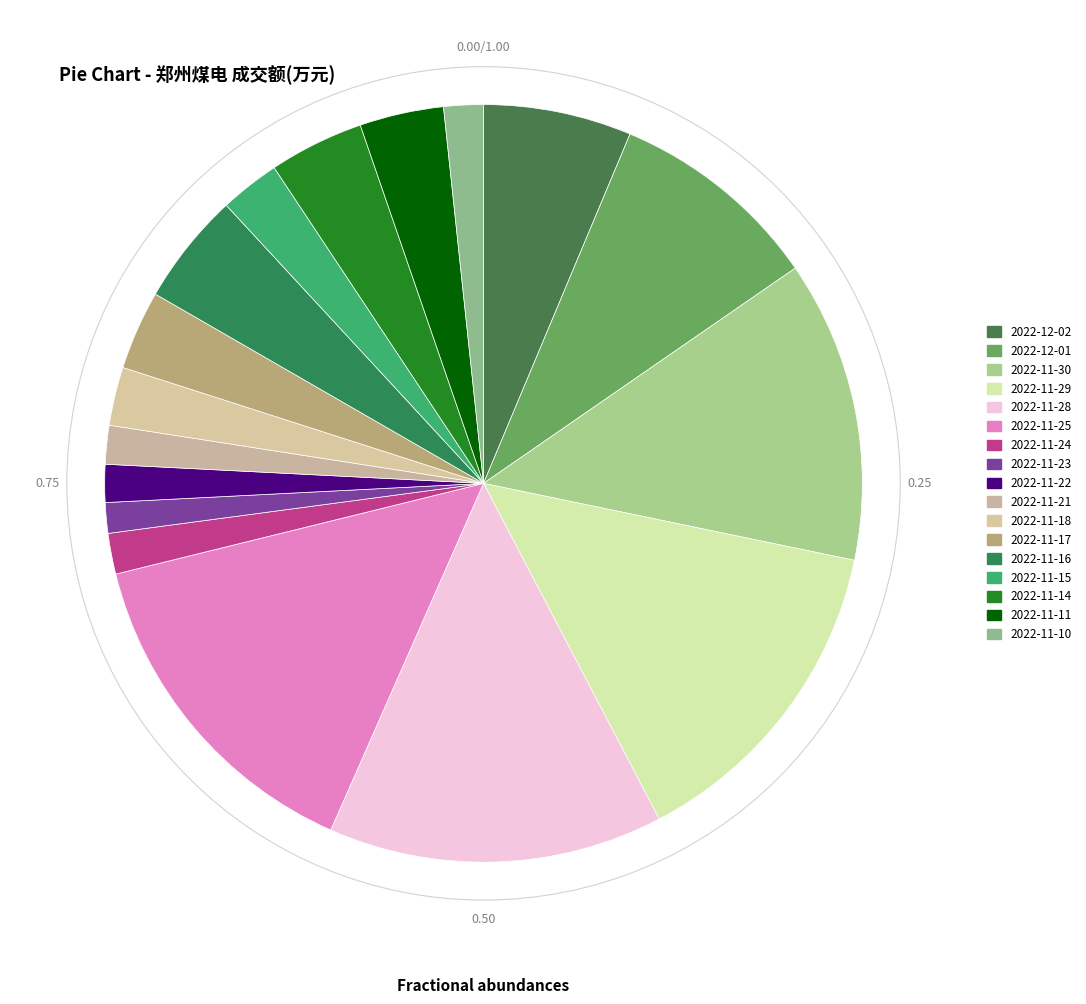

What is the ratio of the value at 2022-11-15 to the value at 2022-11-29?

0.2